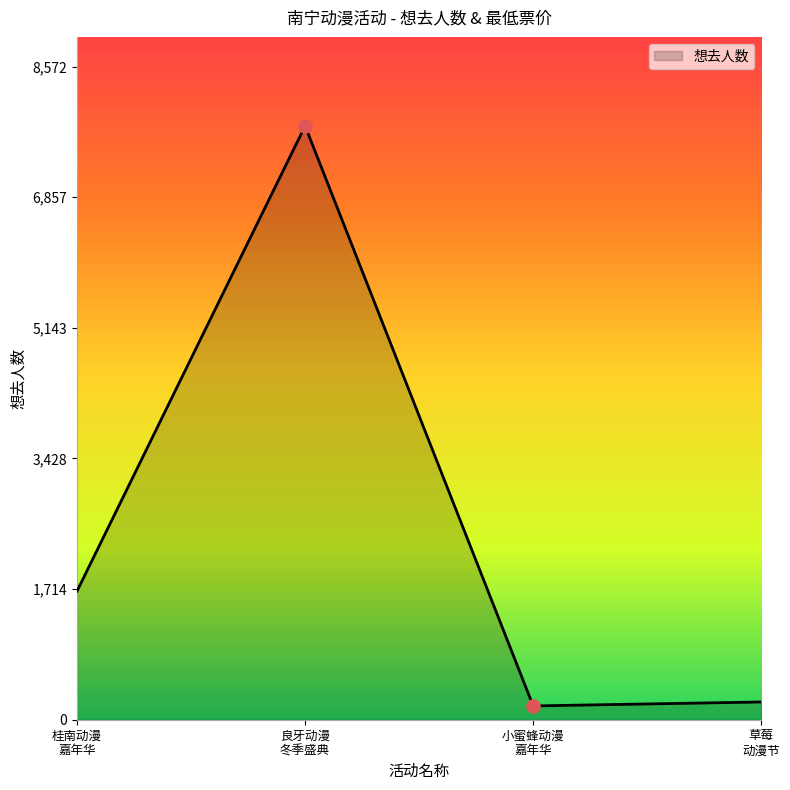

How many interior local peaks (higher than both neighbors) does the data have?

1